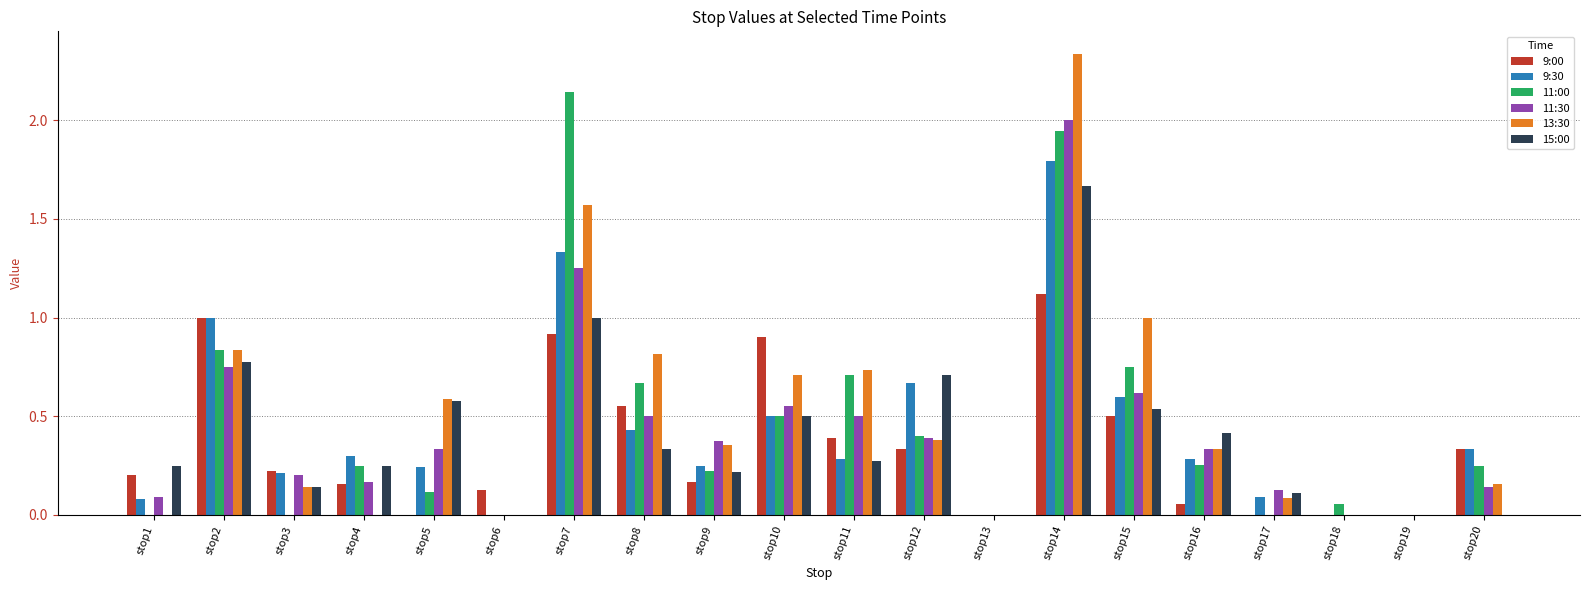

What is the maximum value for 9:30?

1.8